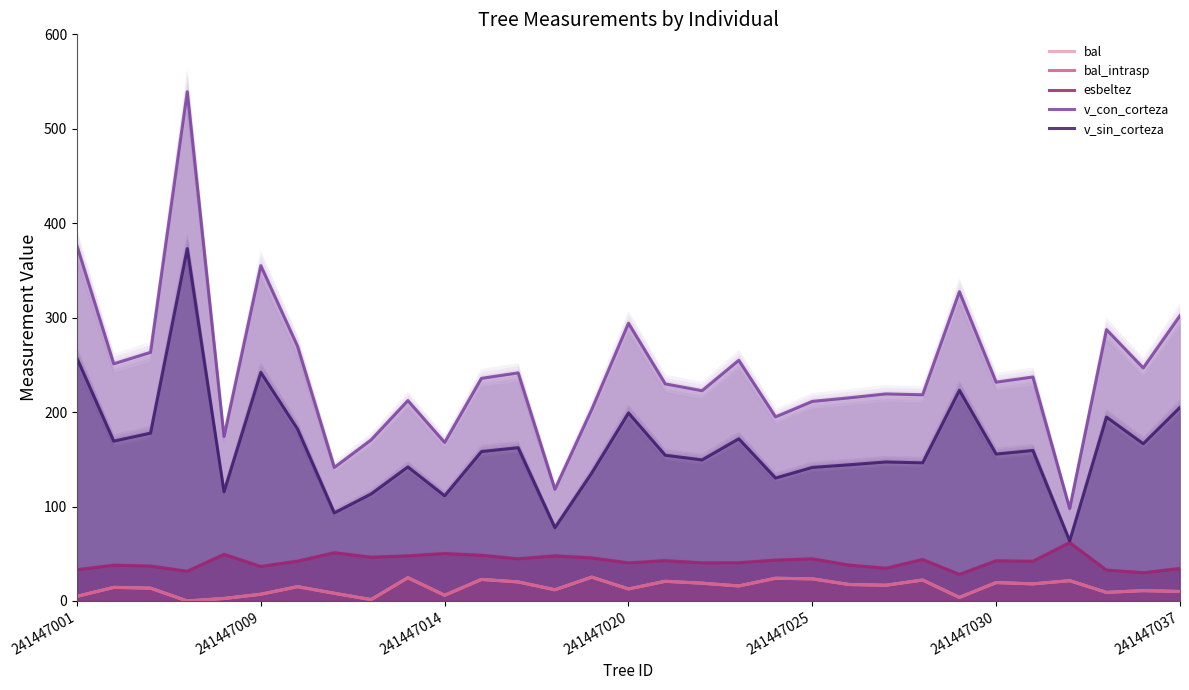

Between 241447037 and 28, which series saw the biggest shift?

v_con_corteza